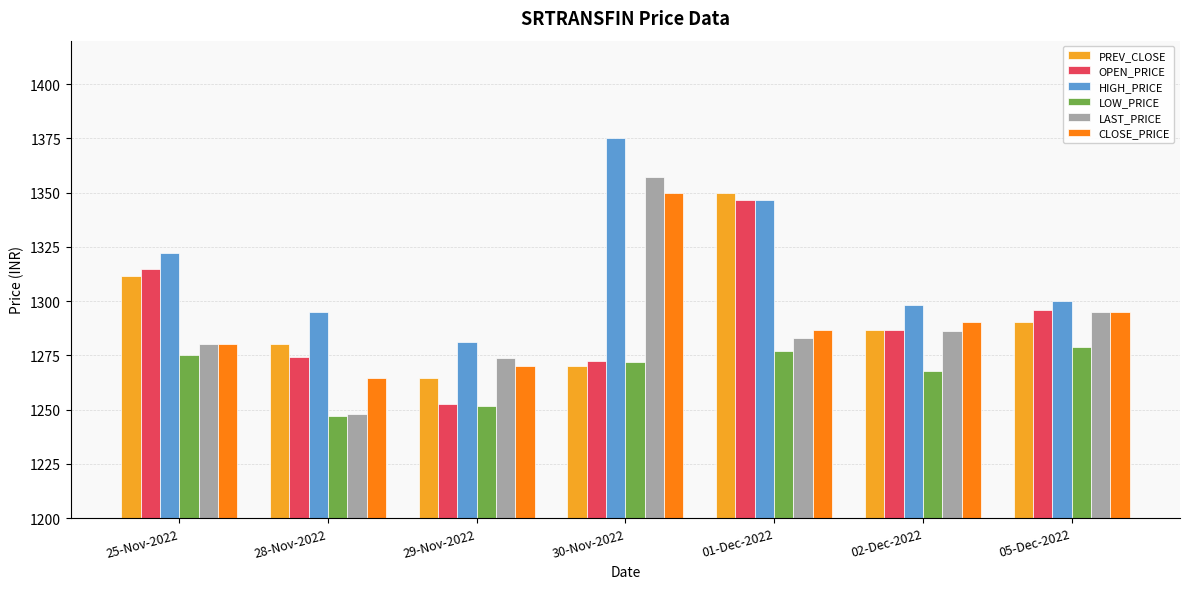

Which series changed the most between 28-Nov-2022 and 30-Nov-2022?

LAST_PRICE